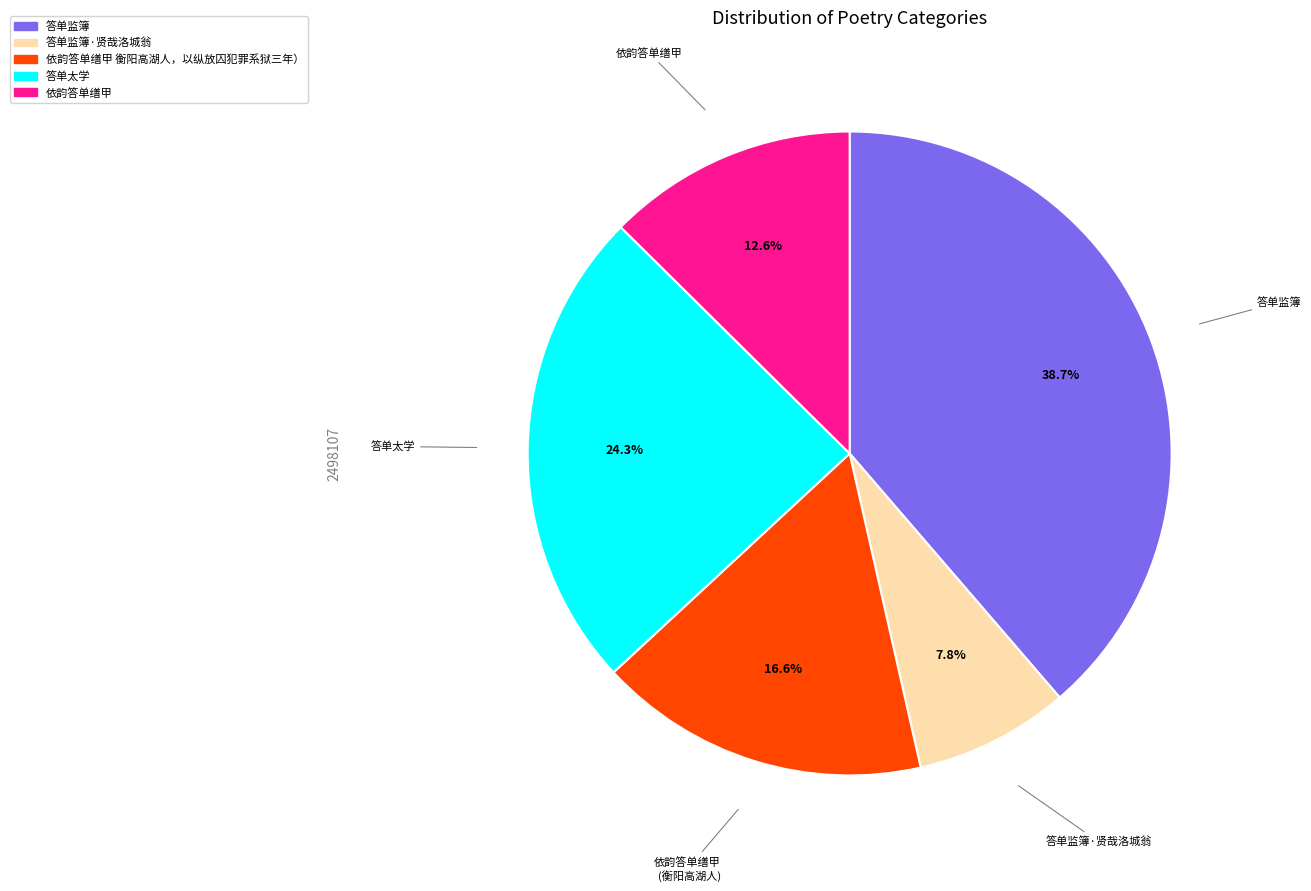

Does any single category account for the majority?

No